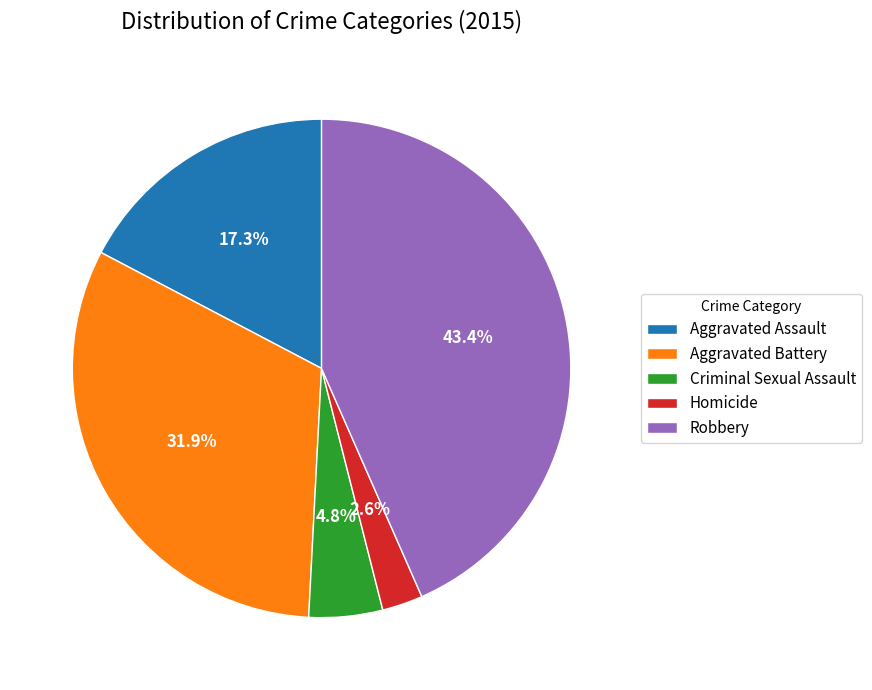

What portion of the pie excludes Aggravated Battery?

68.1%